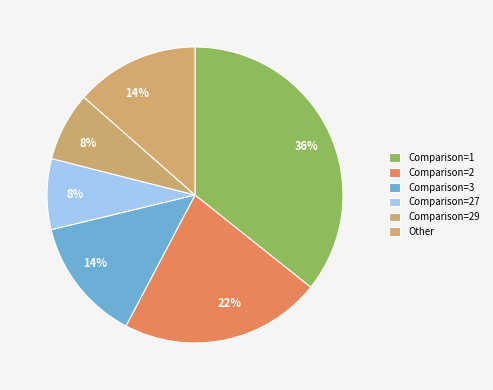

Count the number of slices in the pie.

6